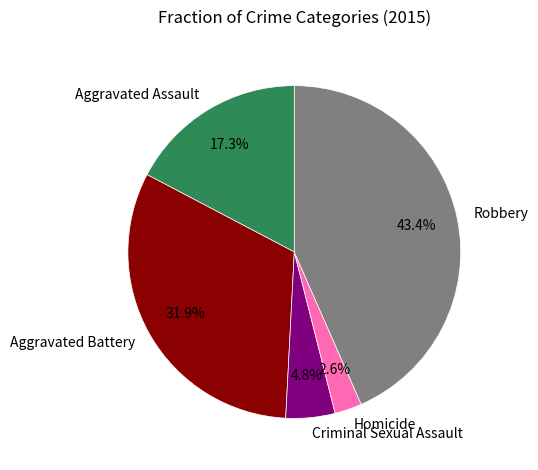

What percentage is the Aggravated Assault slice, to the nearest percent?

17%